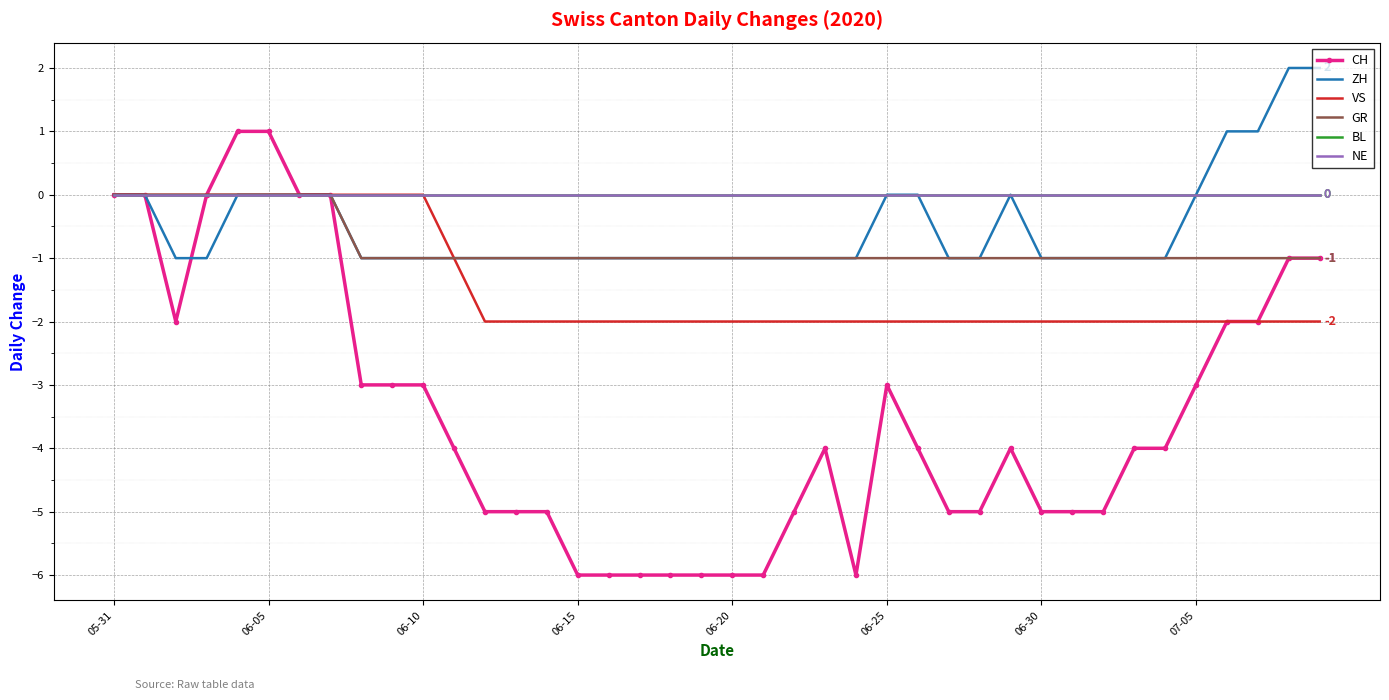

How many interior local peaks does the ZH series have?

1